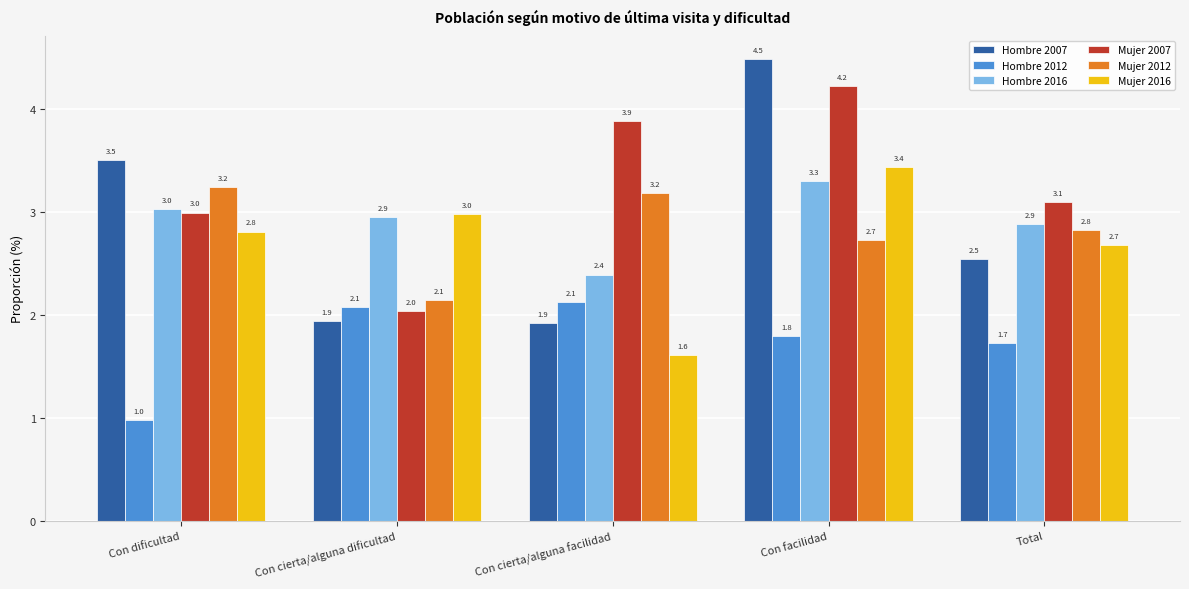

What are all the series names shown in the legend?

Hombre 2007, Hombre 2012, Hombre 2016, Mujer 2007, Mujer 2012, Mujer 2016